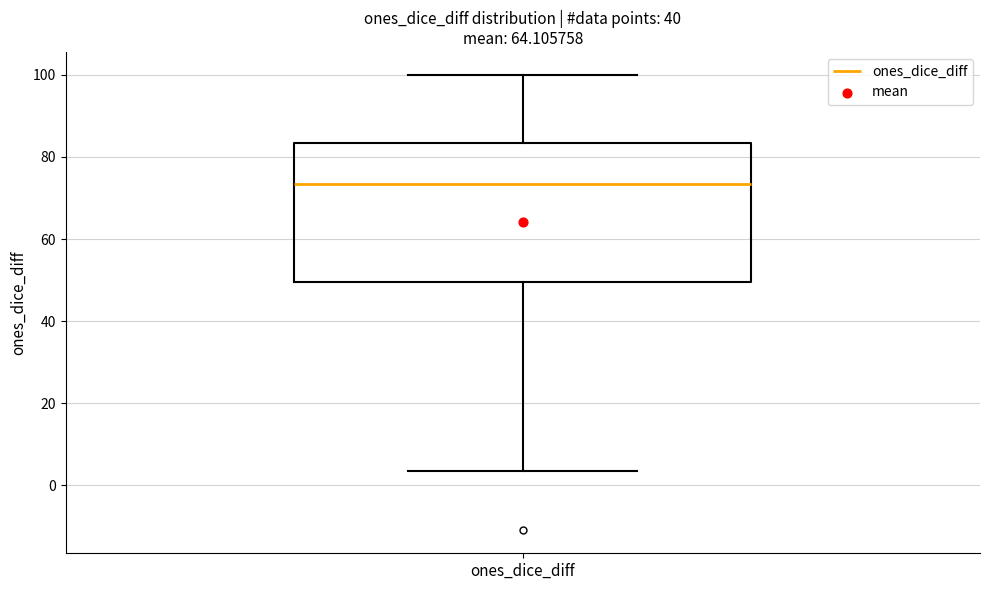

Transcribe this box plot: give where the median line is, the range the box spans, and where the two whiskers end, as read against the y-axis. The values are not printed on the chart, so give them approximately, as read against the axis.

median 74, box 50 to 84, whiskers 4 to 100